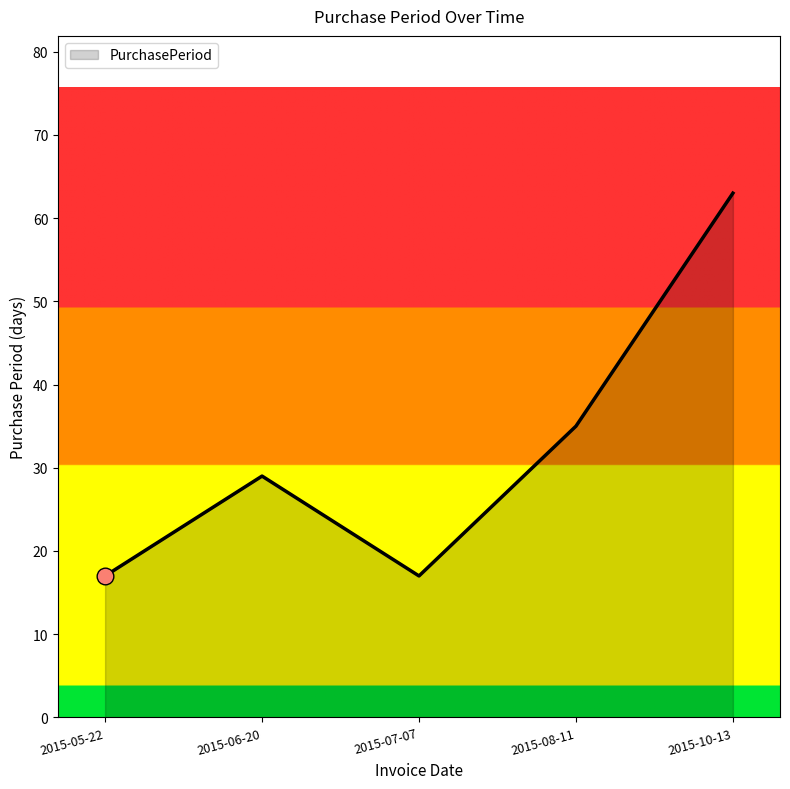

What is the average value?

32